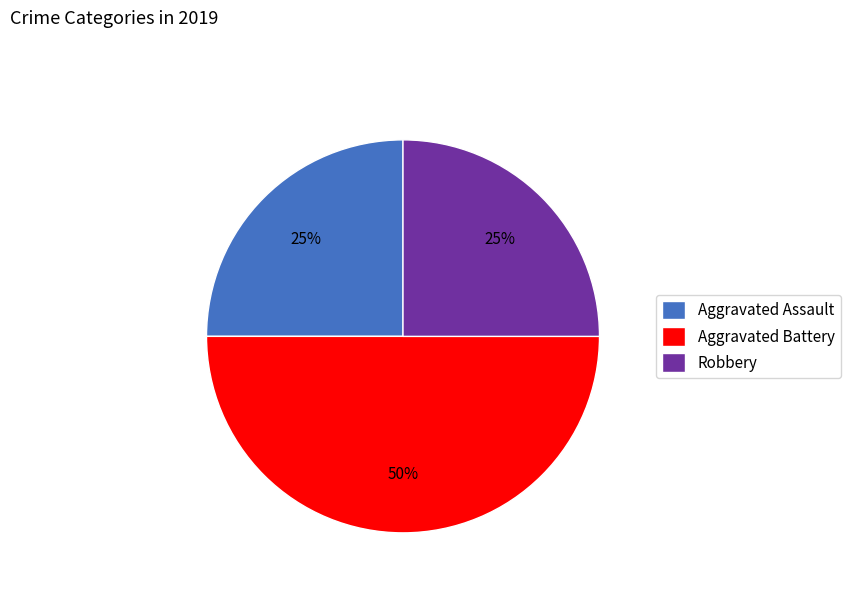

How many slices are in this pie chart?

3